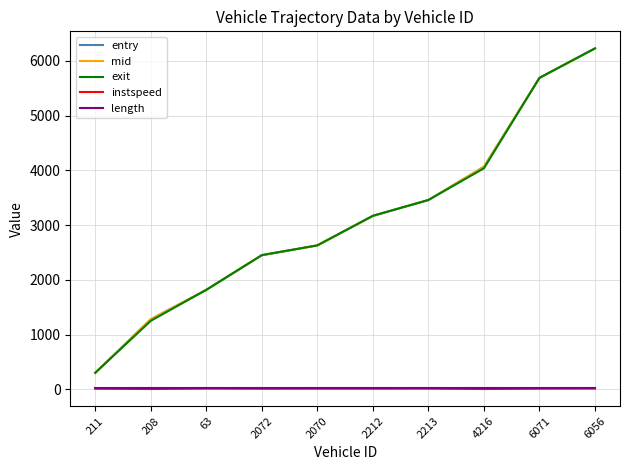

True or false: mid and length intersect in this chart.

False